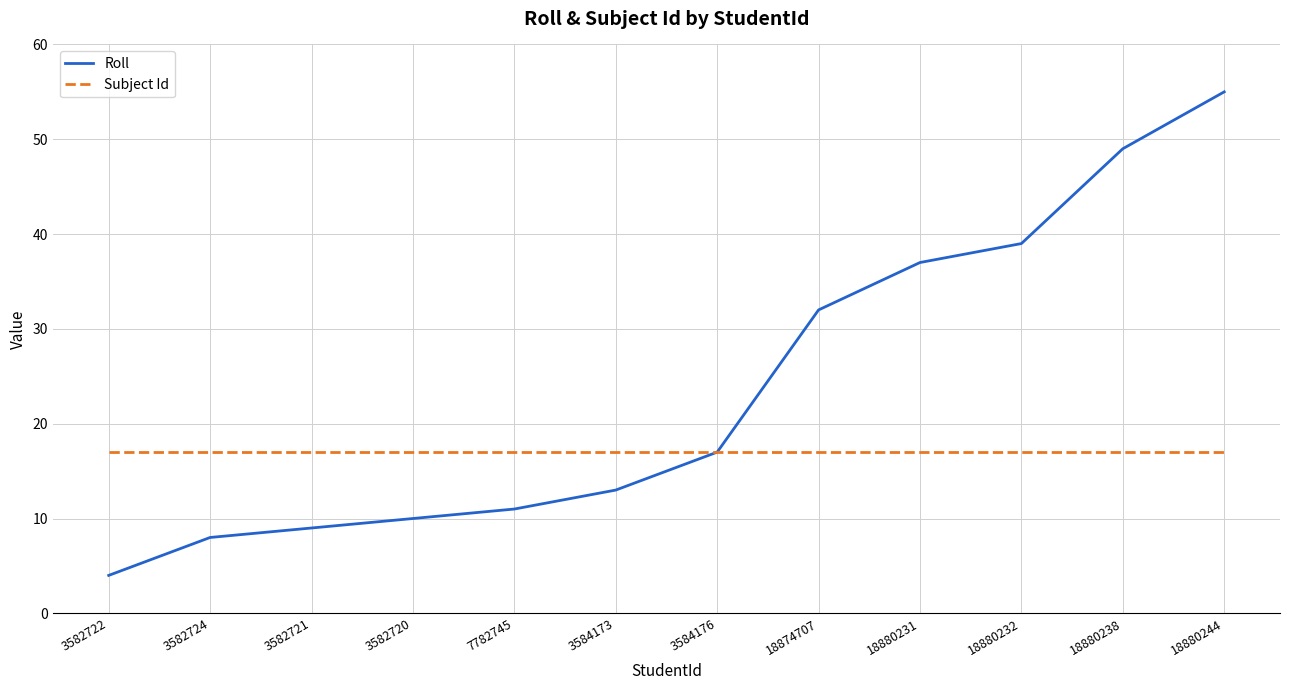

Is the value of Subject Id at 3582724 greater than the value of Roll at 7782745?

Yes